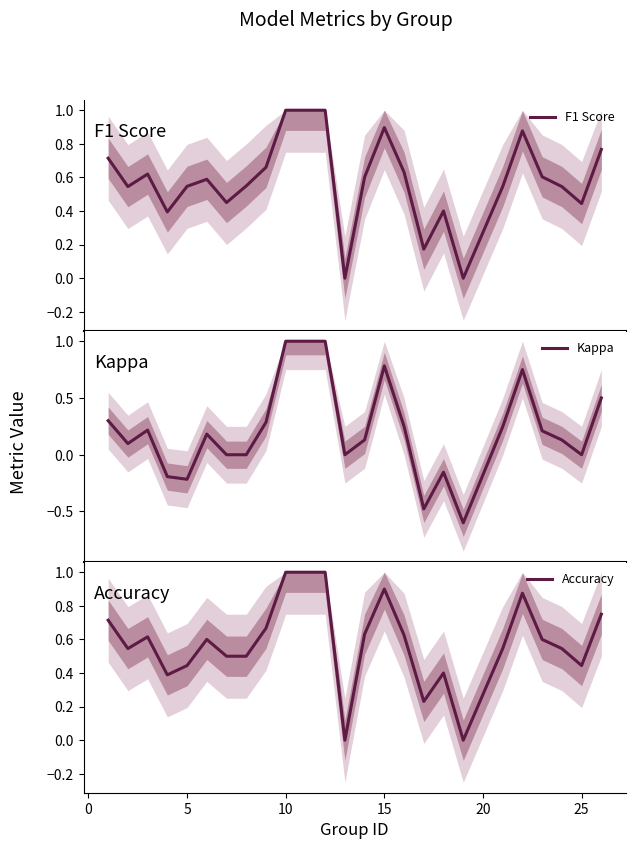

How many values in the Accuracy series exceed 0?

22